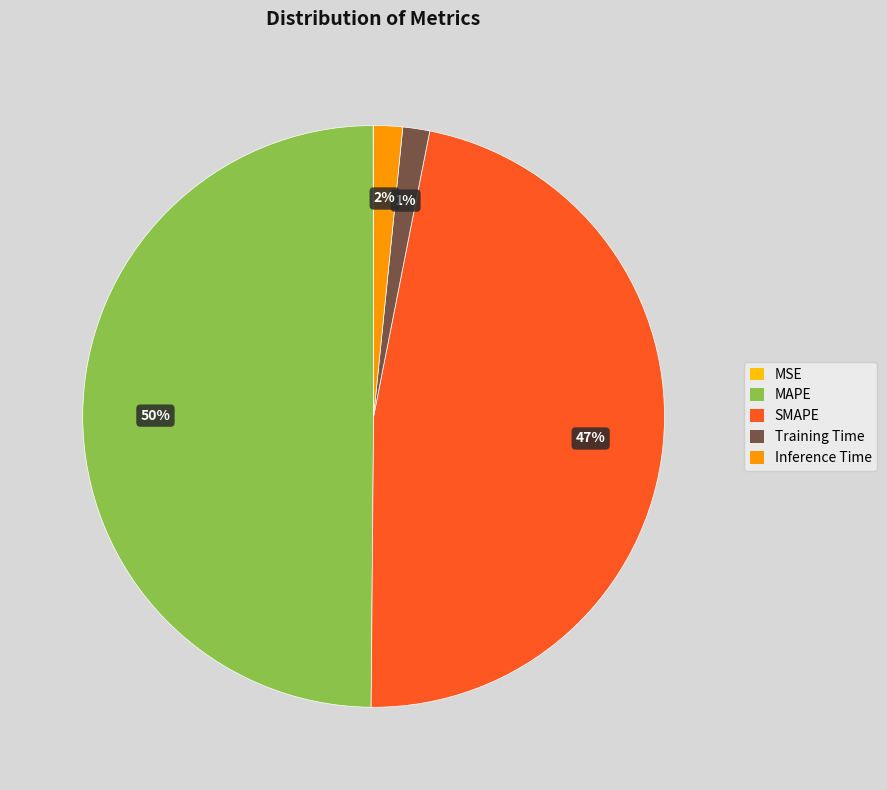

Does Training Time represent more than half of the total?

No